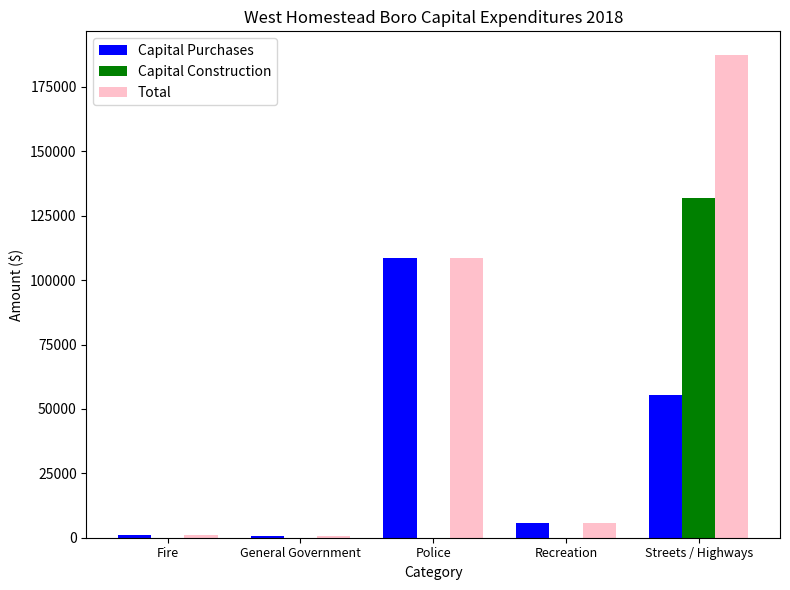

The value of Capital Construction at Police is 49854. True or false?

False